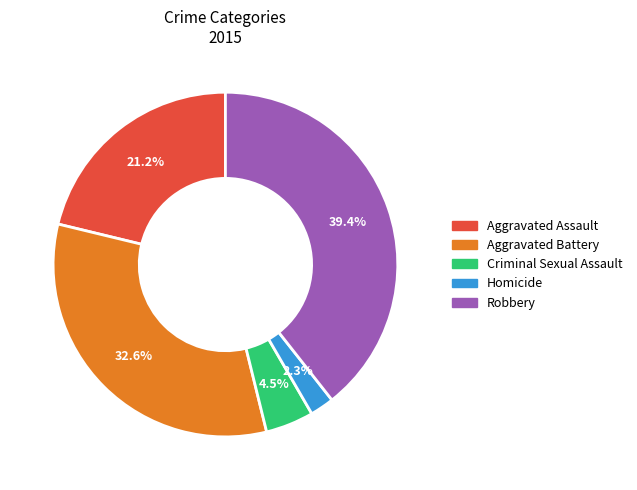

Is it true that Robbery is 39% of the pie?

True